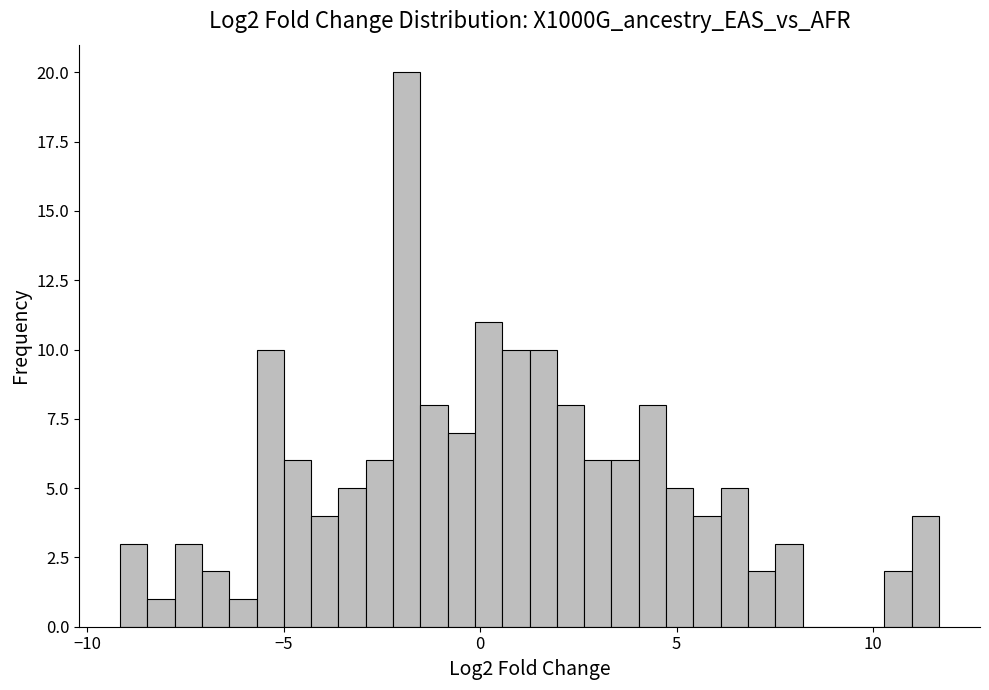

Around what value on the x-axis is the tallest bar? Give the approximate position of its centre, as read against the axis.

-2.0